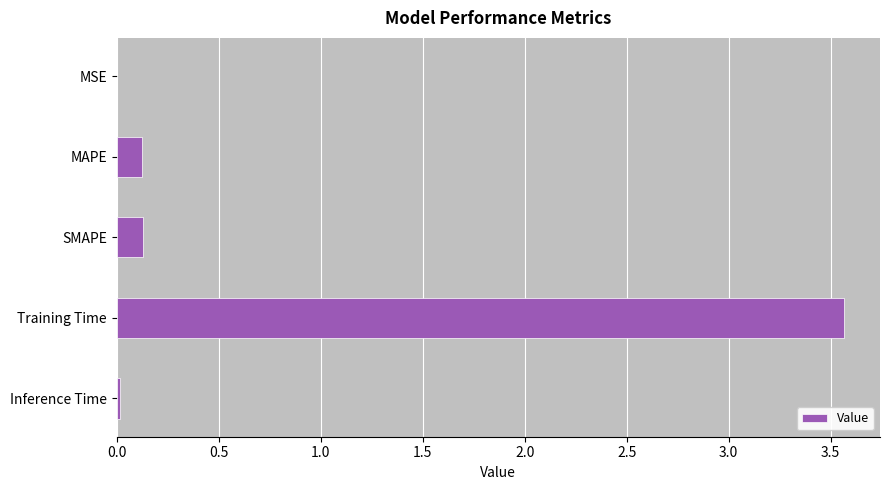

What is the sum of the values at Training Time and MAPE?

3.7